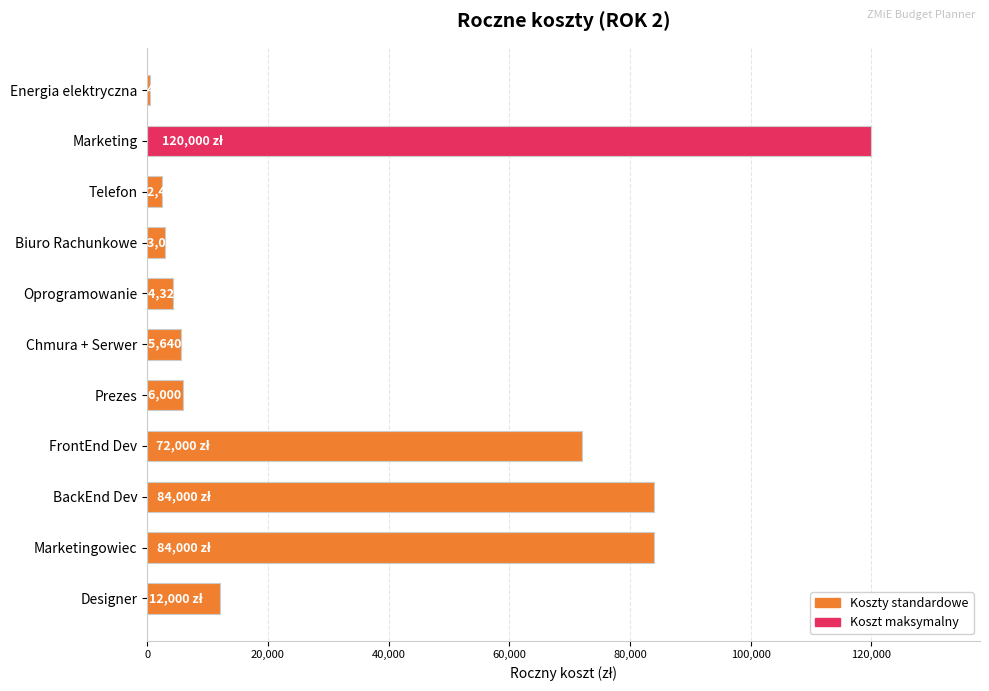

What is the label of the 9th bar from the bottom?

Telefon